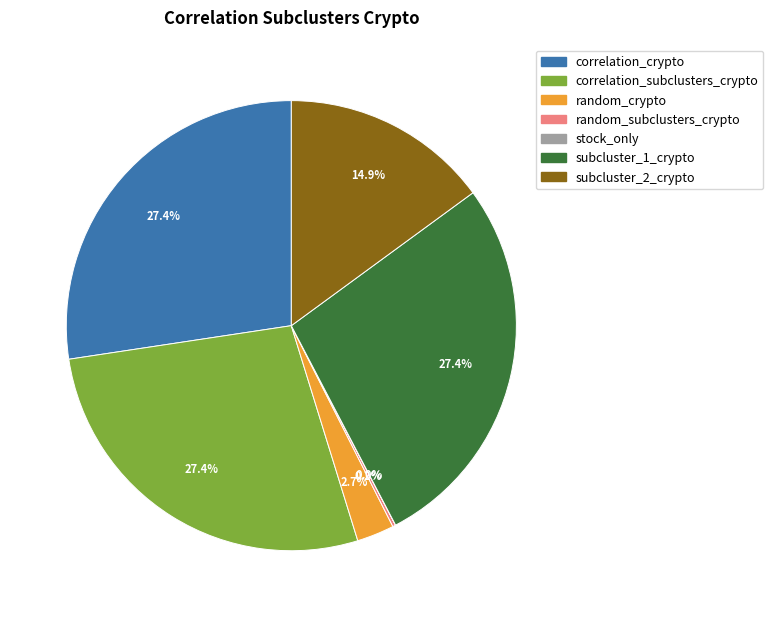

Is subcluster_2_crypto the majority of the pie?

No